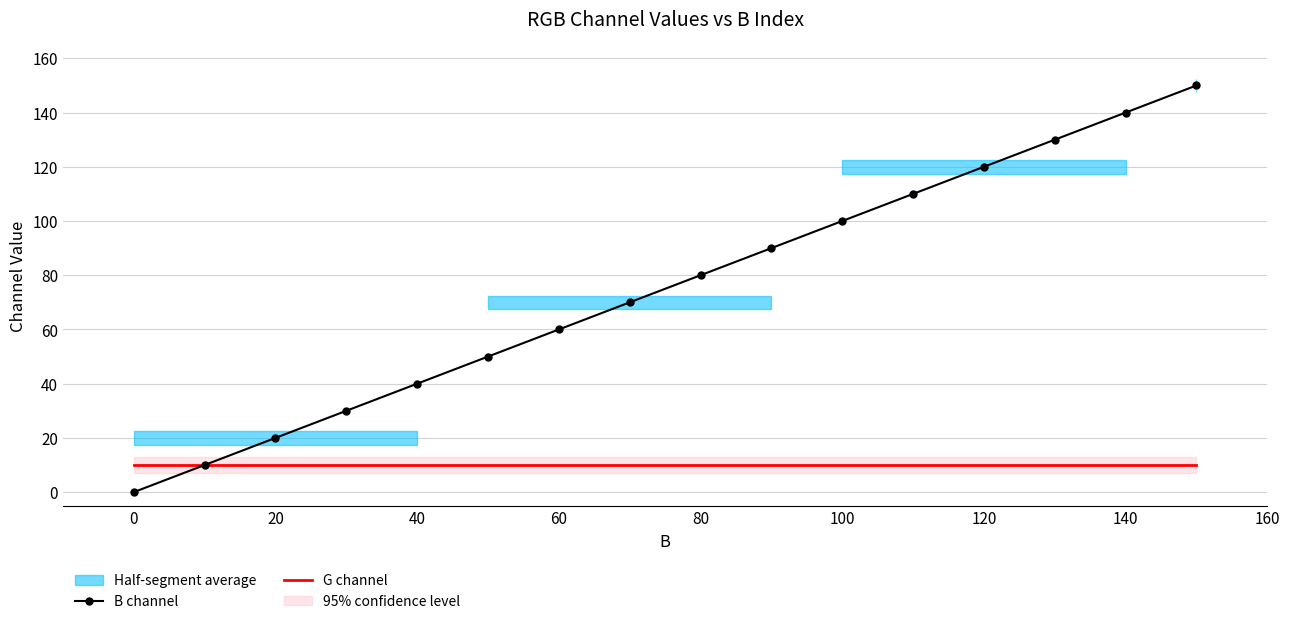

True or false: B channel and G channel intersect in this chart.

False